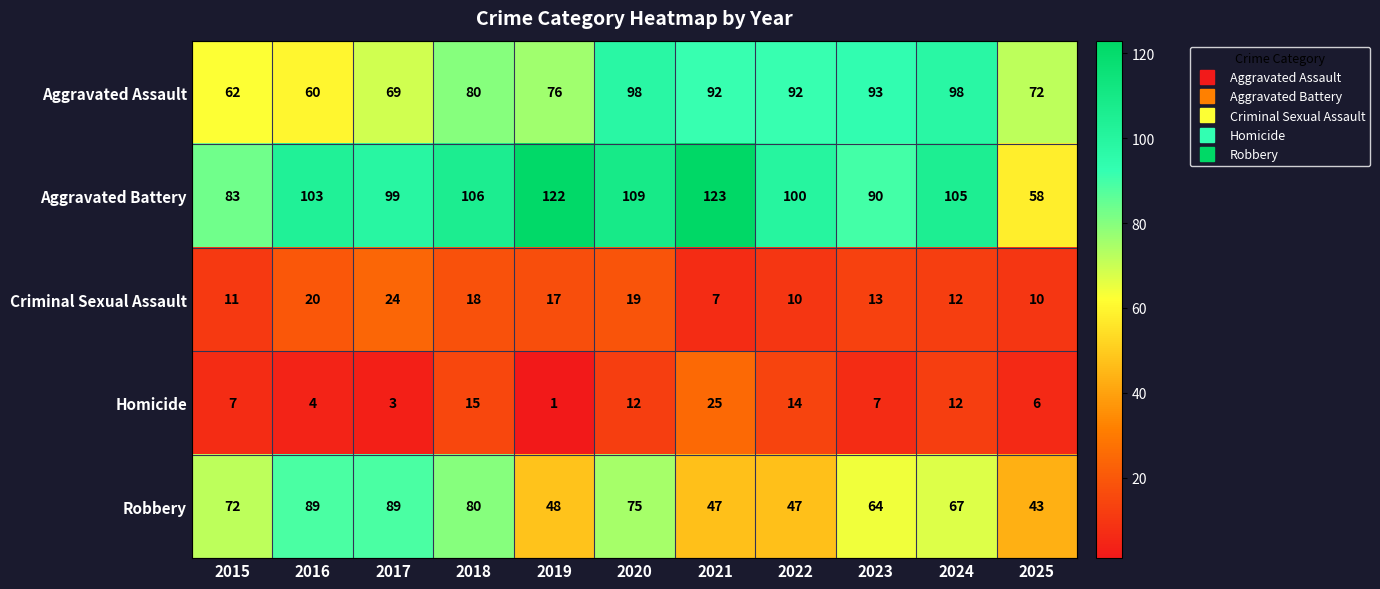

At which category is the sum across all series the highest?

2020